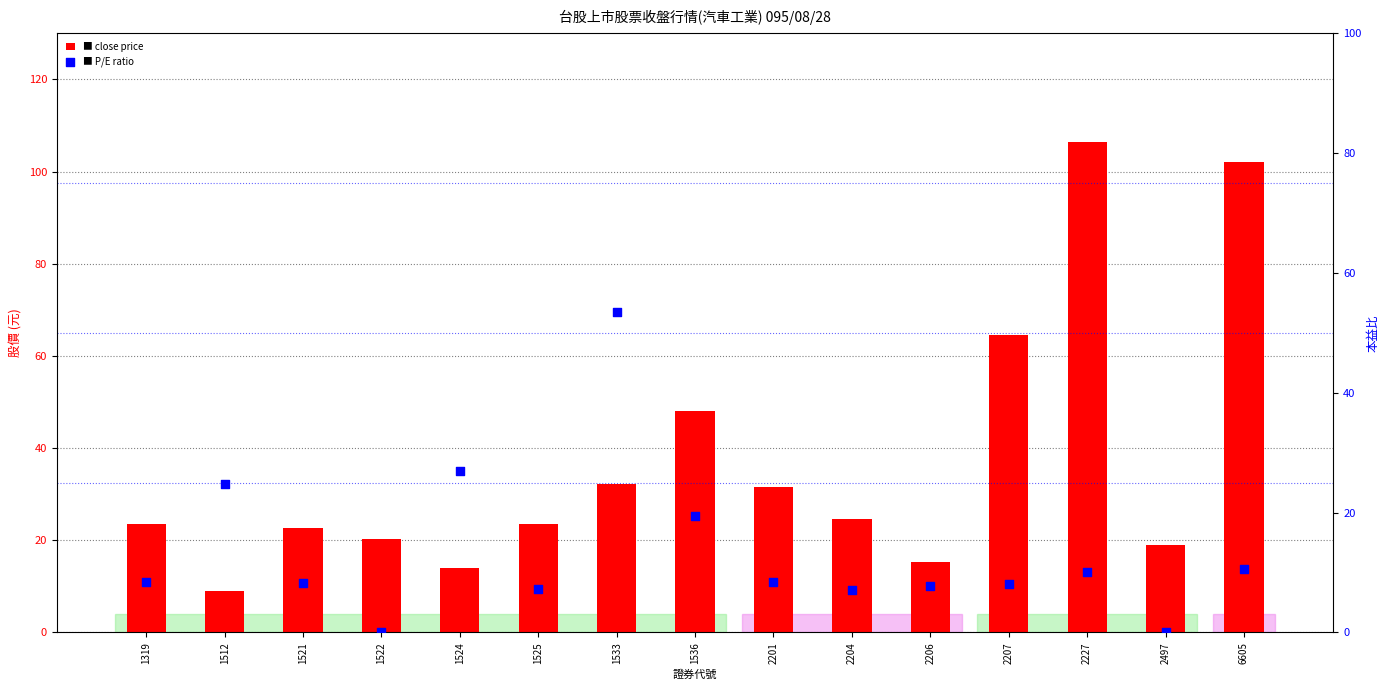

At which category is the sum across all series the highest?

2227